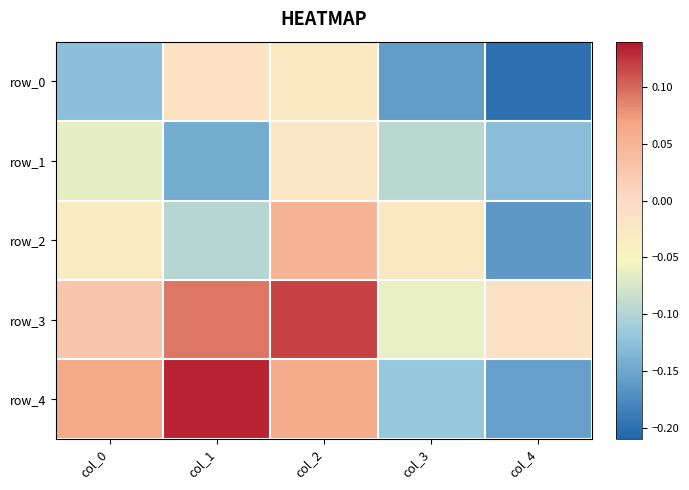

The row_1 series shows -0.1 at col_0. True or false?

False